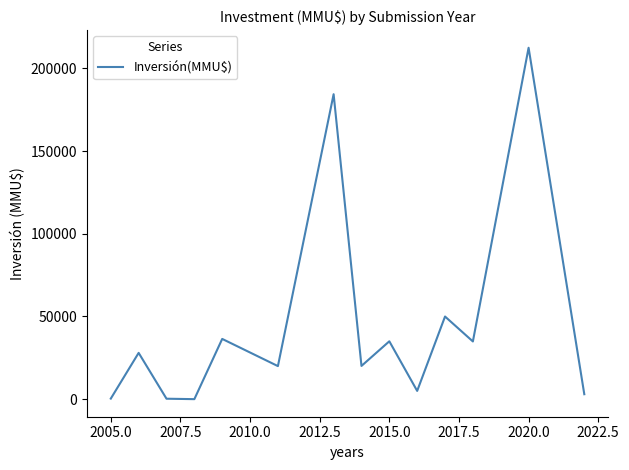

What is the average value?

44998